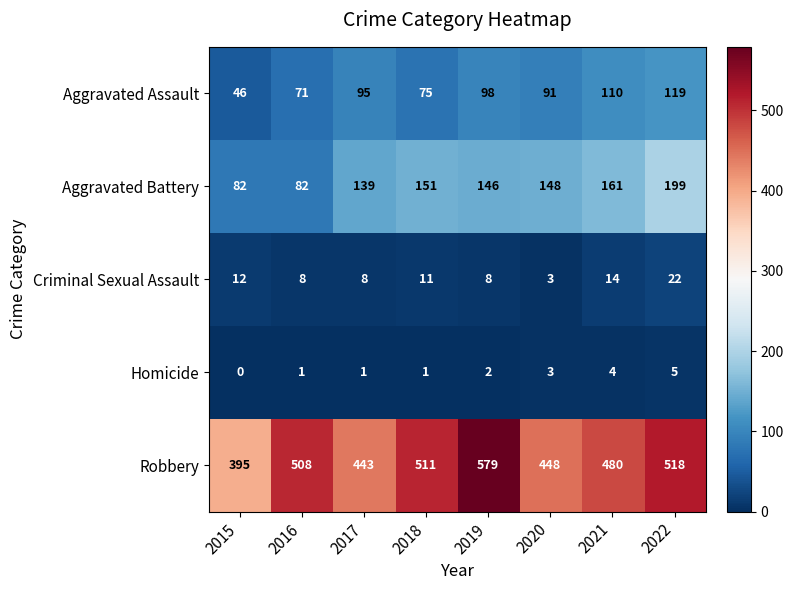

At which label does Aggravated Battery first exceed 148?

2018